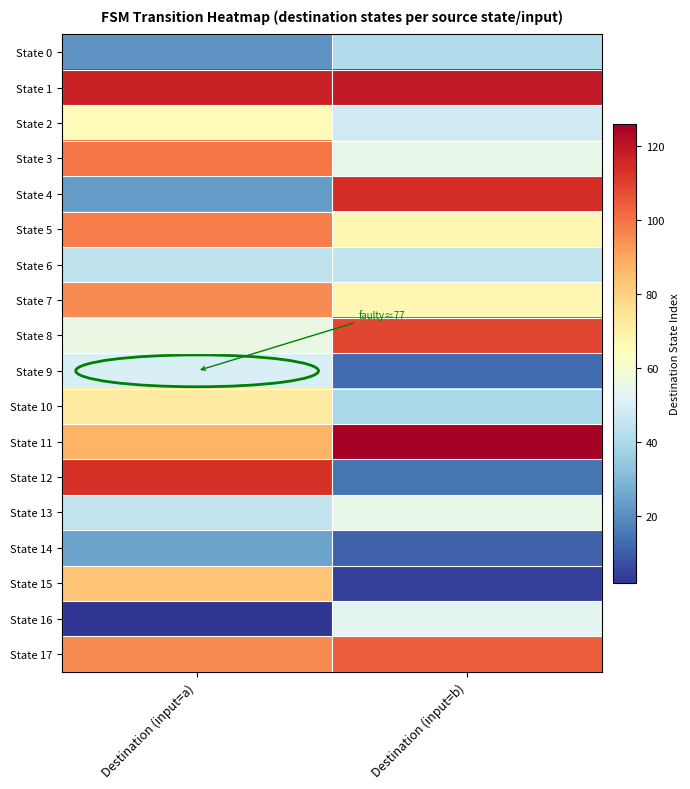

What is the spread (max minus min) of values at Destination (input=b)?

122